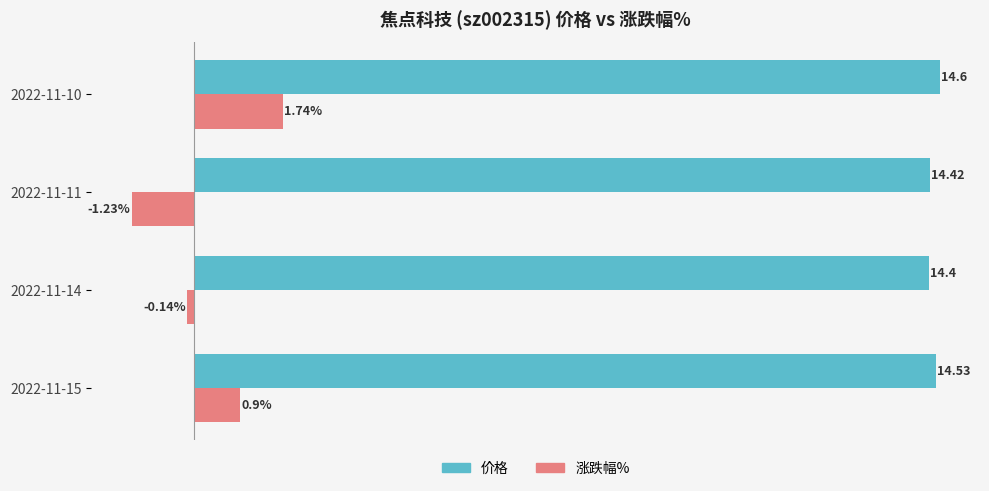

What are all the series names shown in the legend?

价格, 涨跌幅%